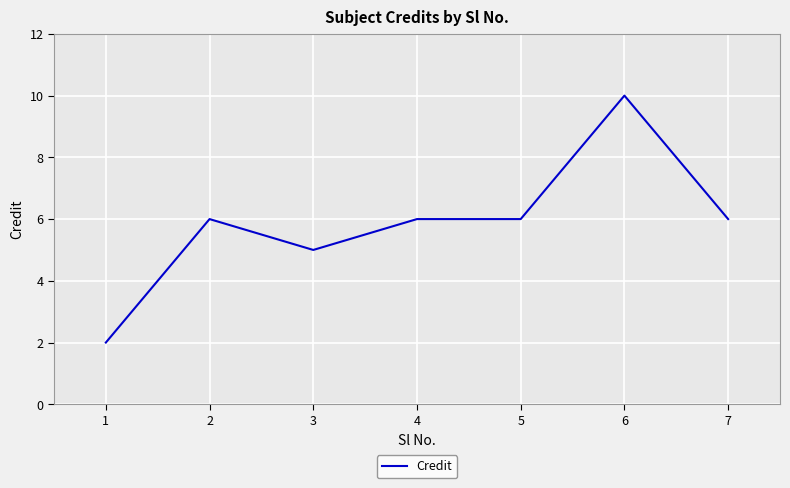

What is the difference between the maximum and minimum values?

8